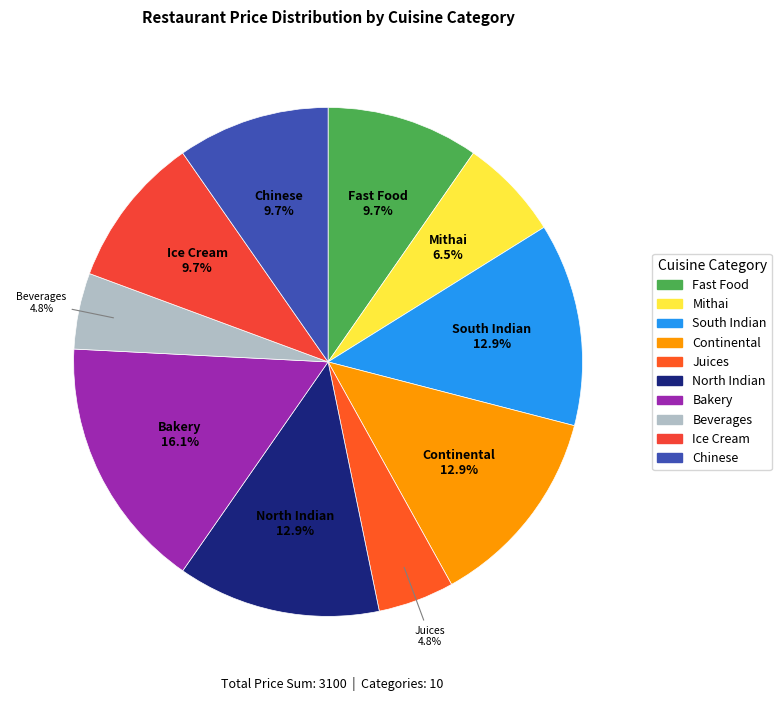

Approximately how many times larger is the value at Bakery compared to Ice Cream?

1.7